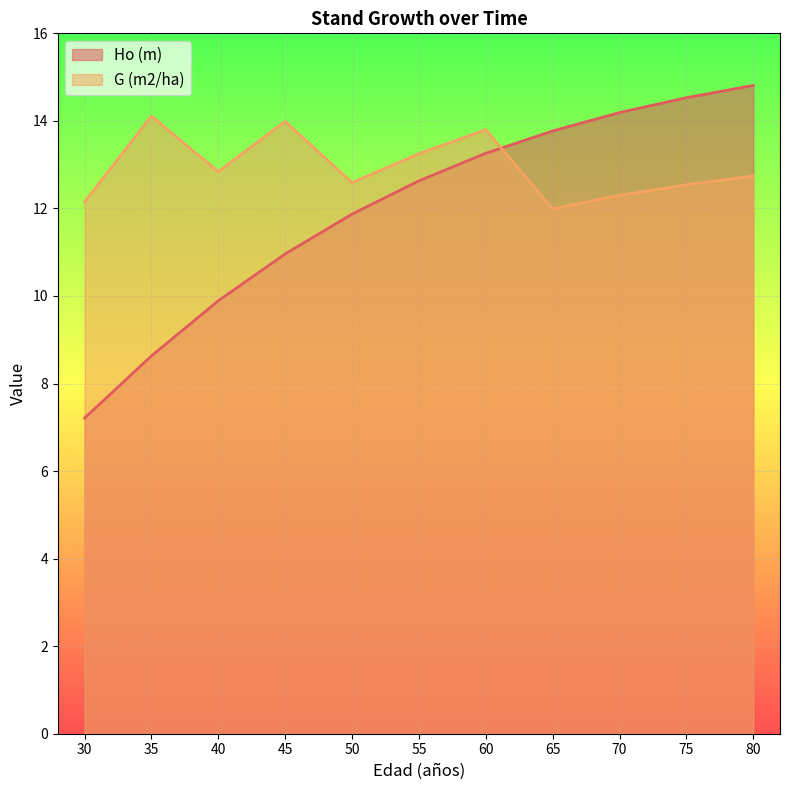

What are all the series names shown in the legend?

Ho (m), G (m2/ha)